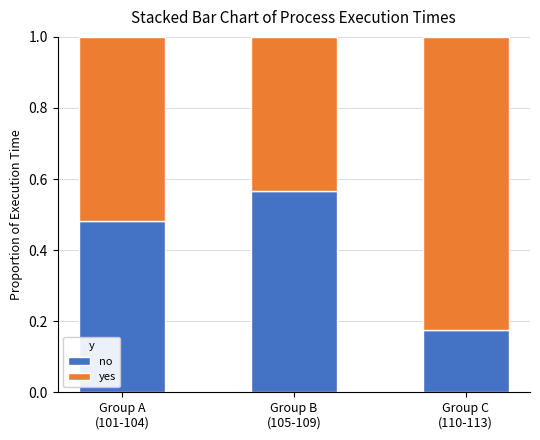

What is the difference between the second highest and minimum values in the no series?

0.3